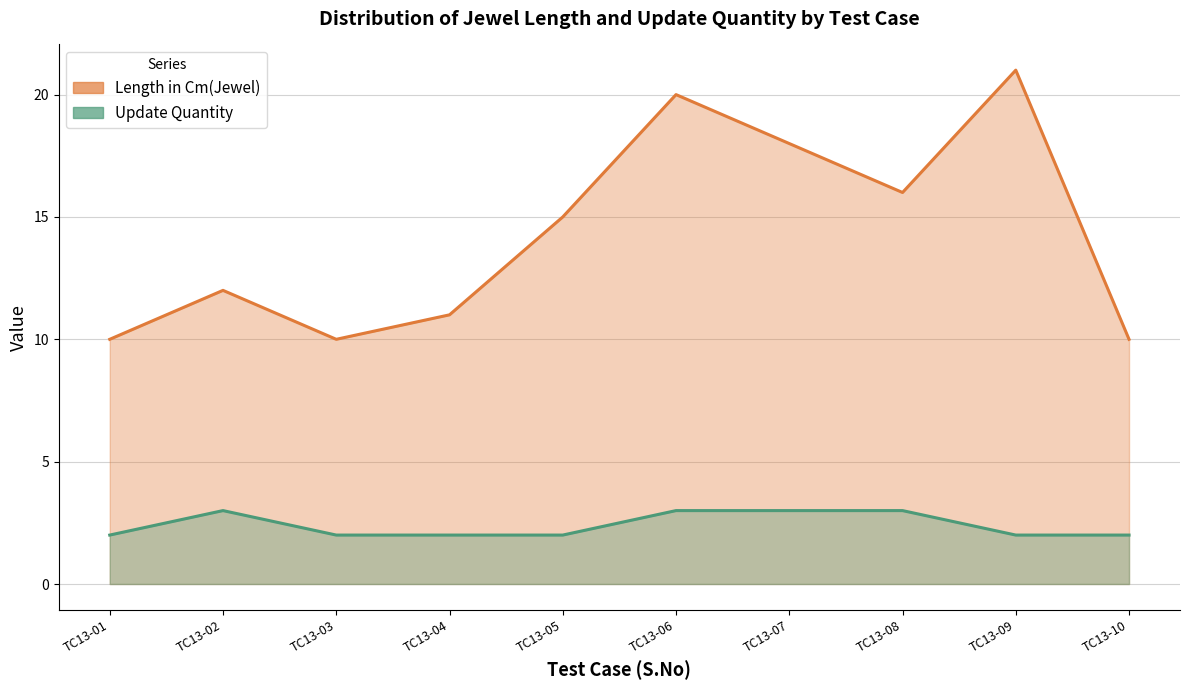

At which label is Length in Cm(Jewel)_line closest to 15?

TC13-05